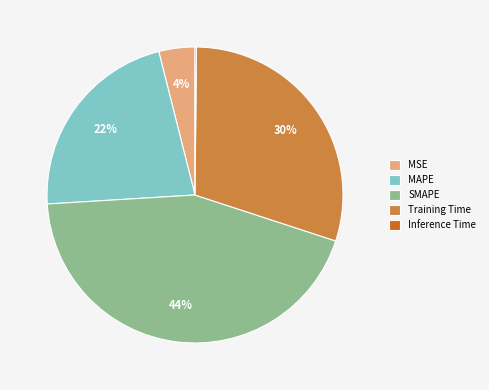

What percentage is the MSE slice, to the nearest percent?

4%